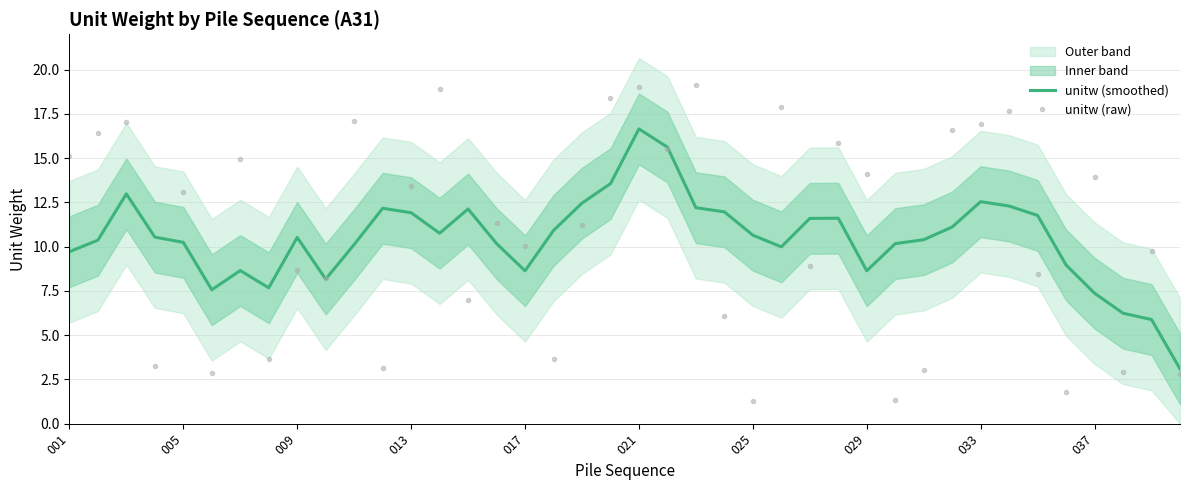

The value of unitw (smoothed) at 033 is 12.5. True or false?

True